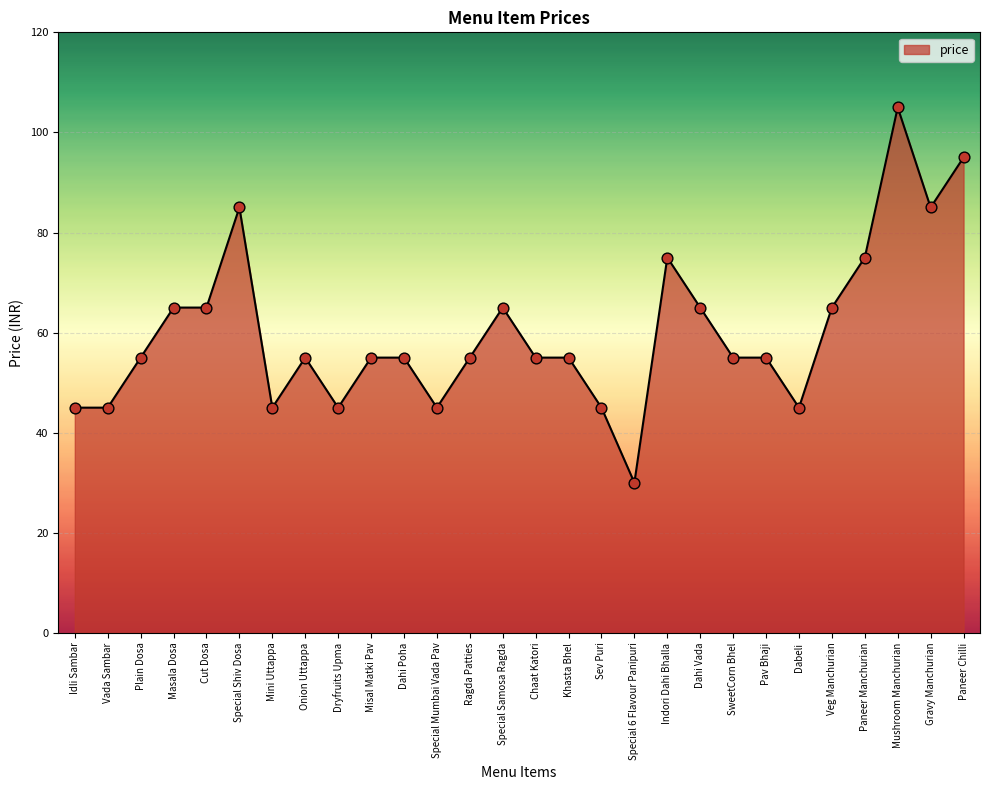

Between Vada Sambar and Cut Dosa, which is larger?

Cut Dosa